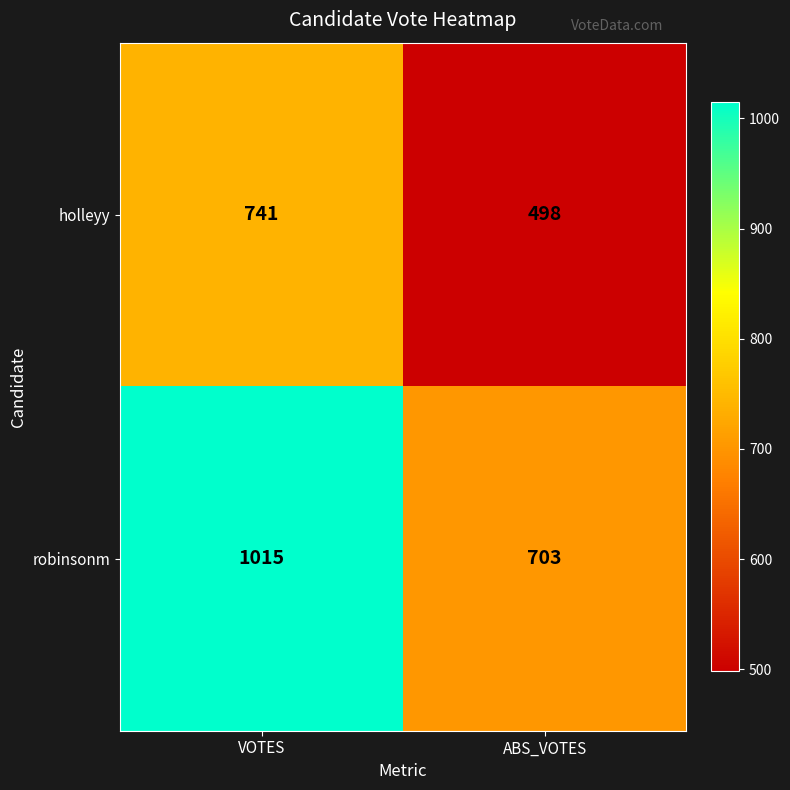

List the series in order of their overall mean, highest first.

robinsonm, holleyy